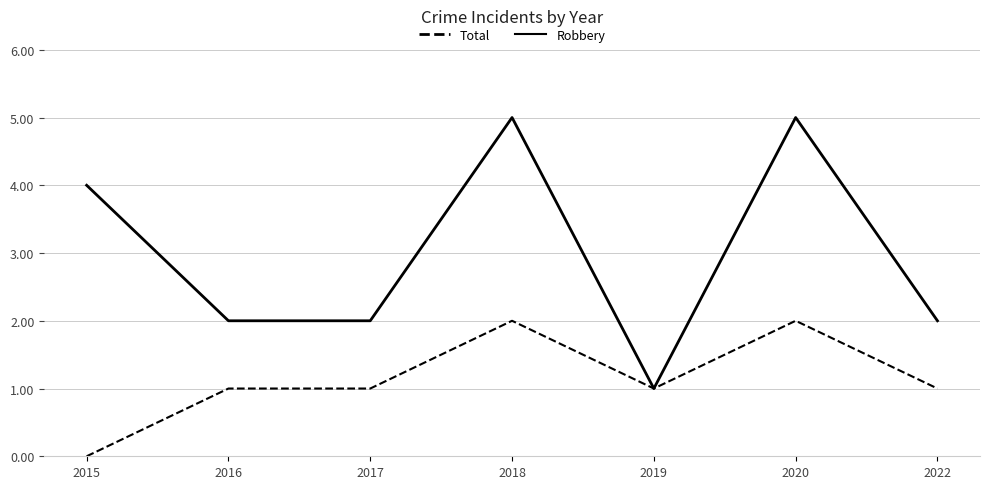

Which series has the largest total across all categories?

Total